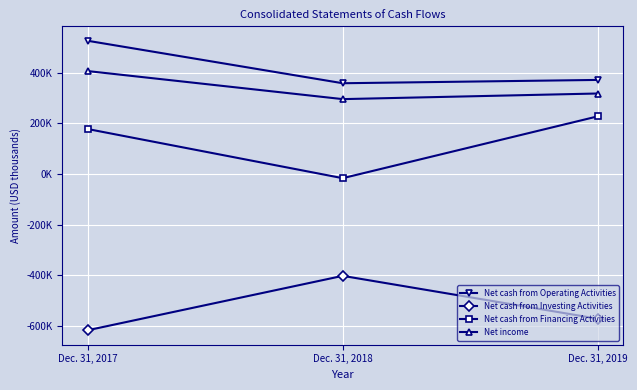

What are all the series names shown in the legend?

Net cash from Operating Activities, Net cash from Investing Activities, Net cash from Financing Activities, Net income